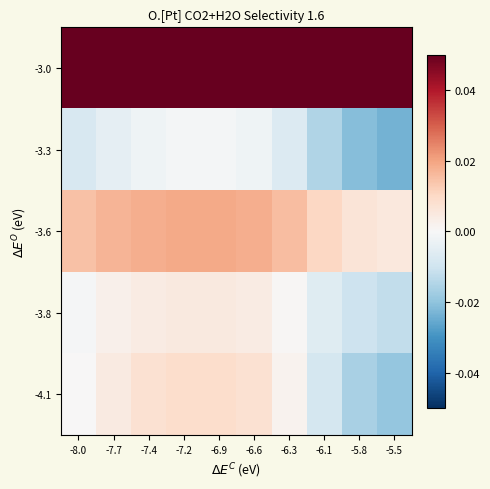

How many series are shown in this chart?

5